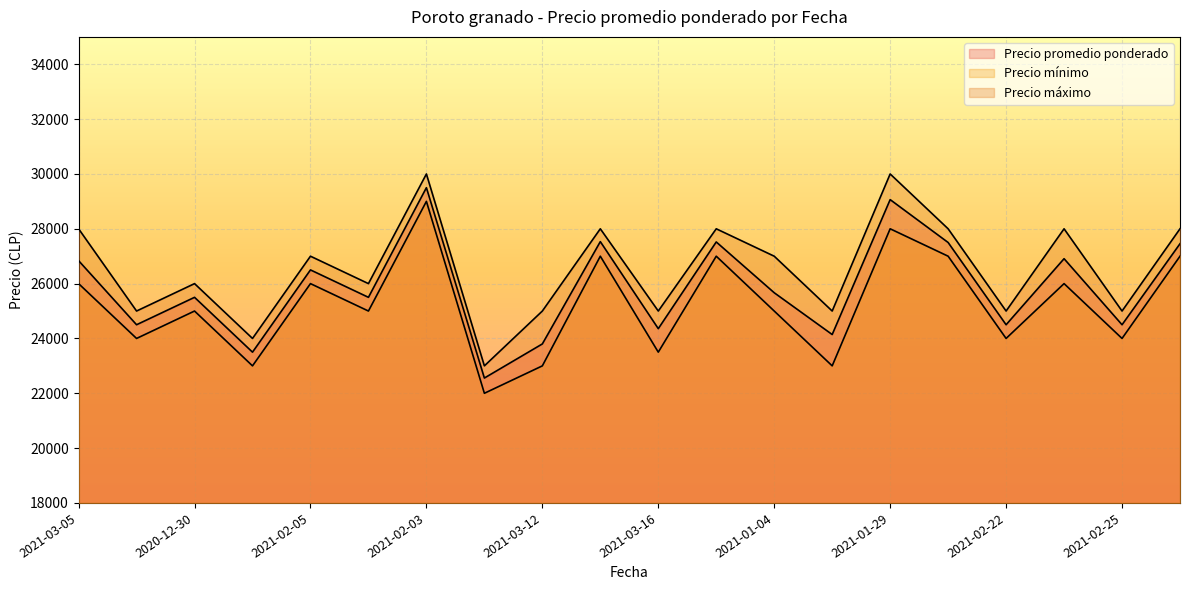

Which has a higher value, 2021-03-16 or 2020-12-30?

2020-12-30